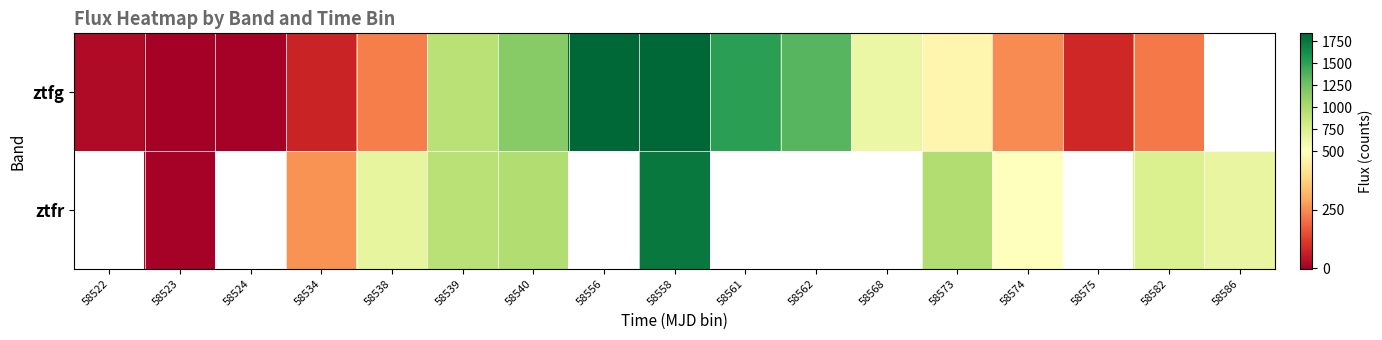

What is the total value across all series at 58538?

891.5